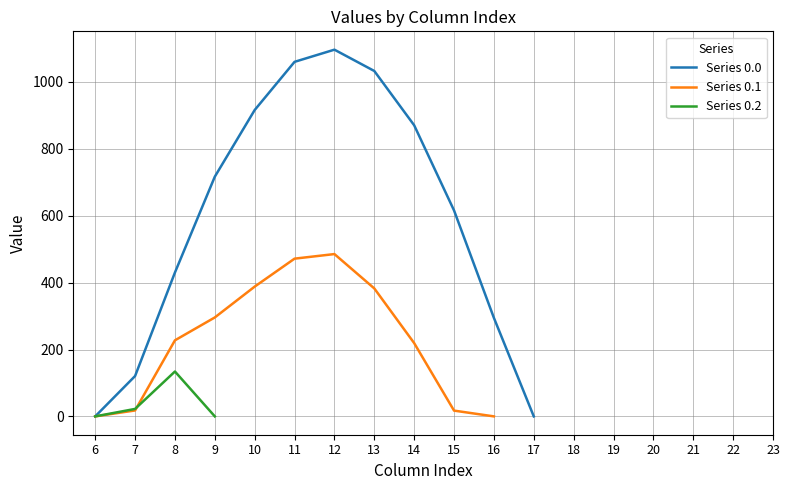

At which category does the chart reach its peak across all series?

12